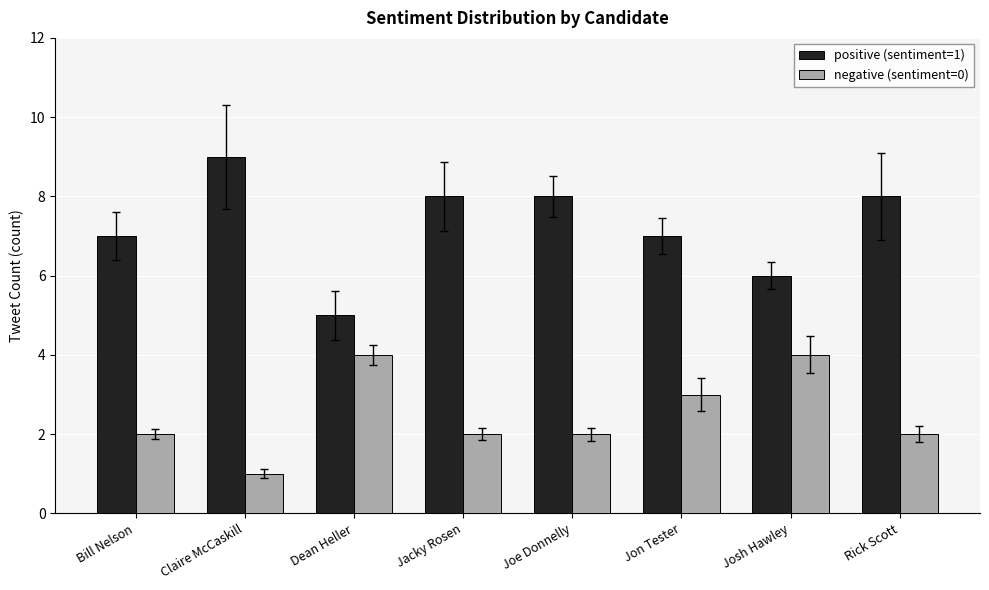

At which category does the chart reach its minimum across all series?

Claire McCaskill